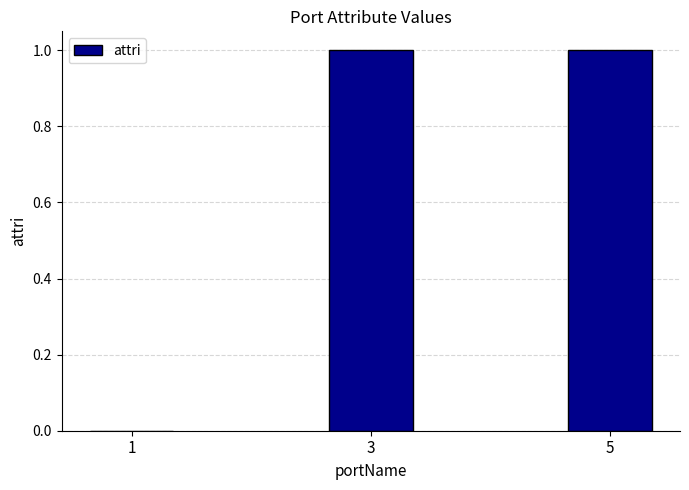

The chart shows a value of 1 at 3. True or false?

True